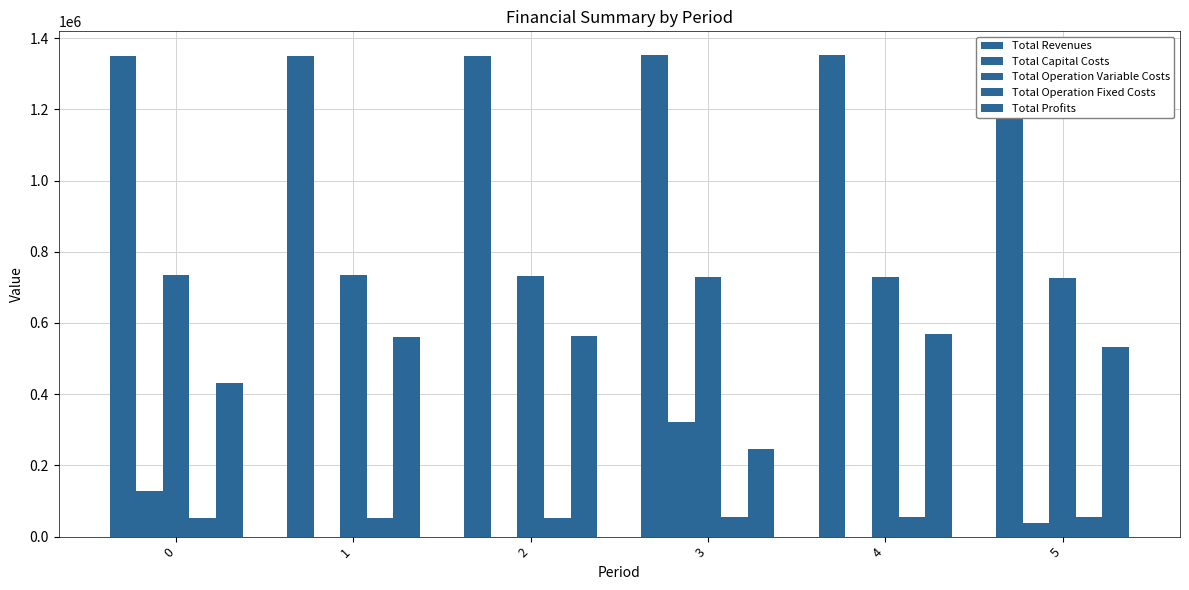

Which series changed the most between 2 and 5?

Total Capital Costs